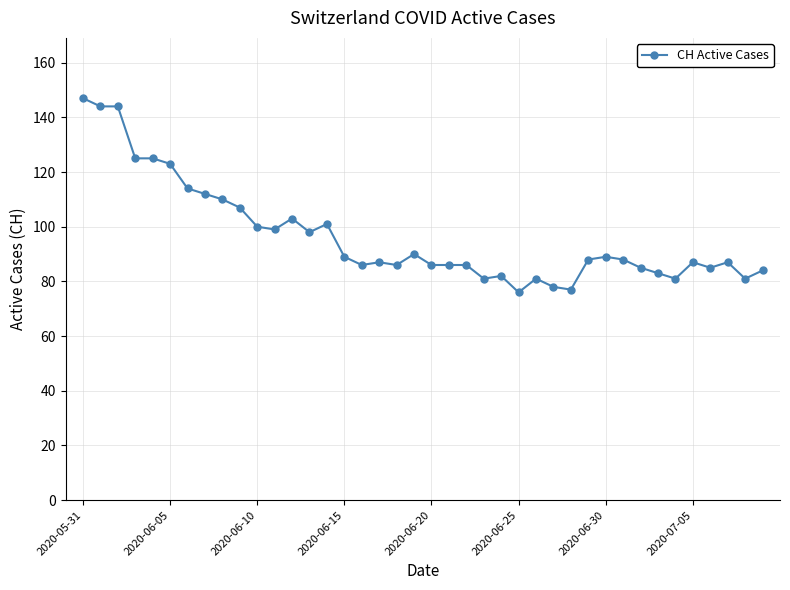

True or false: there are more than 2 points higher than both neighbors.

True